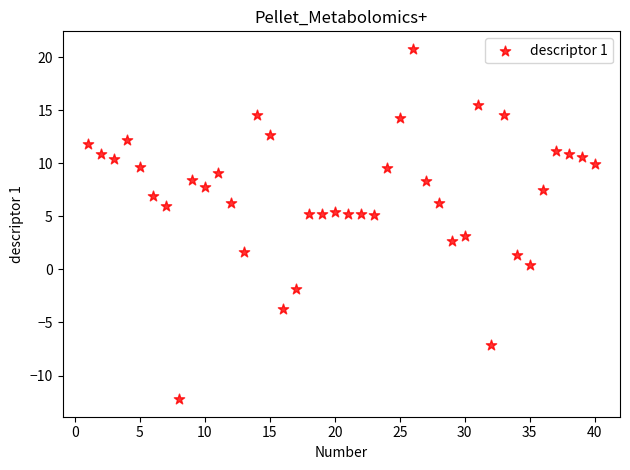

What is the range of Y values (max minus min)?

33.0